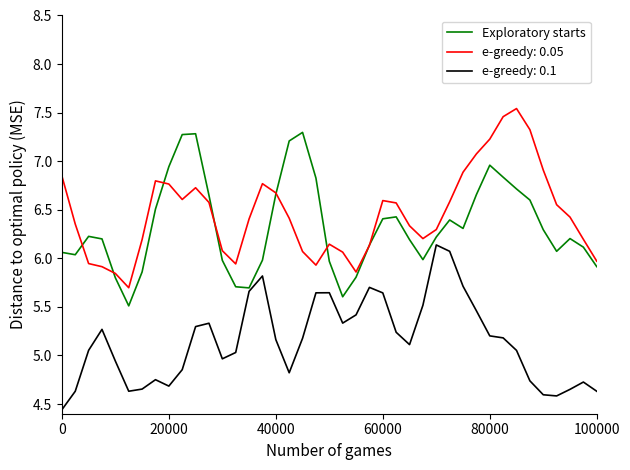

True or false: e-greedy: 0.1 and e-greedy: 0.05 cross at least once.

False